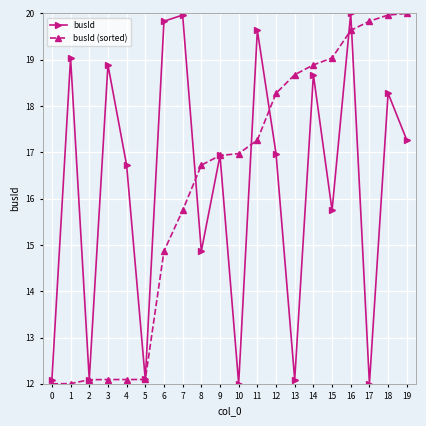

Rank the series at 7 from lowest to highest value.

busId (sorted), busId